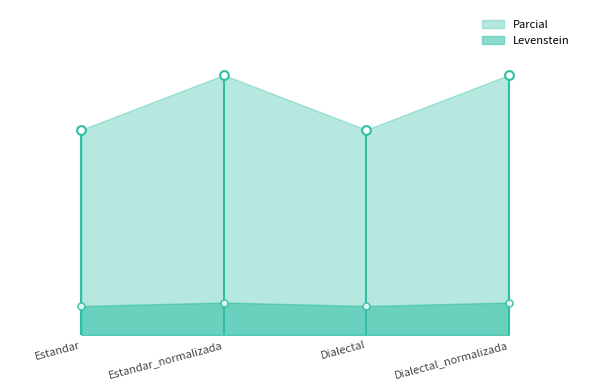

Which series reaches the maximum Y coordinate?

Parcial